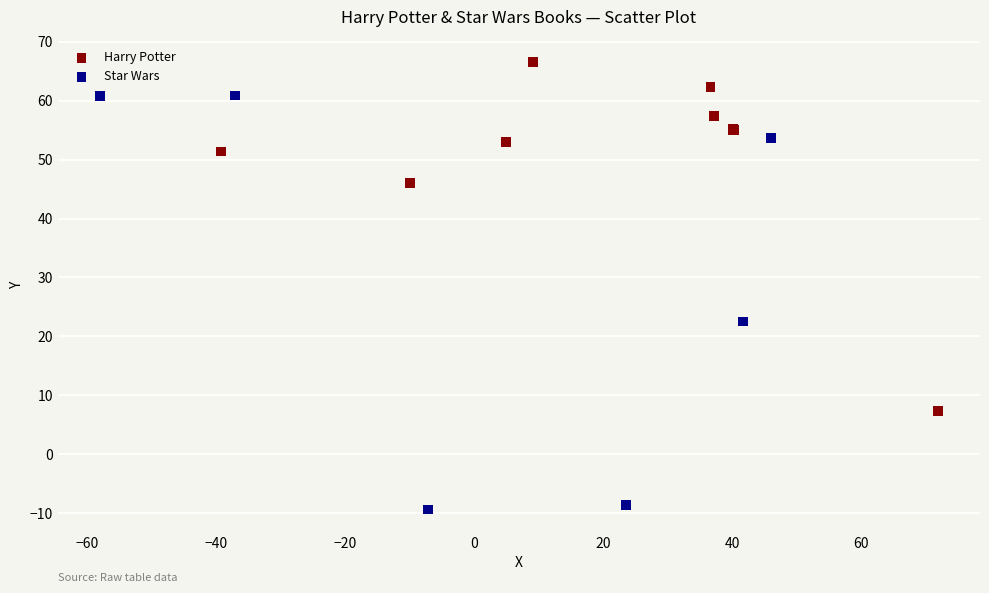

Which series reaches the minimum Y coordinate?

Star Wars